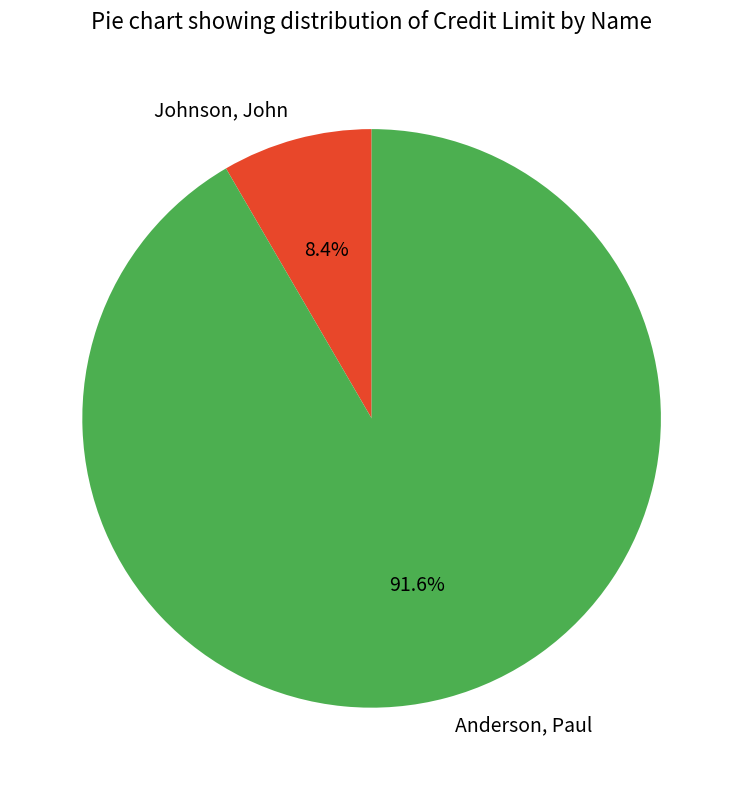

How many segments does this pie chart have?

2